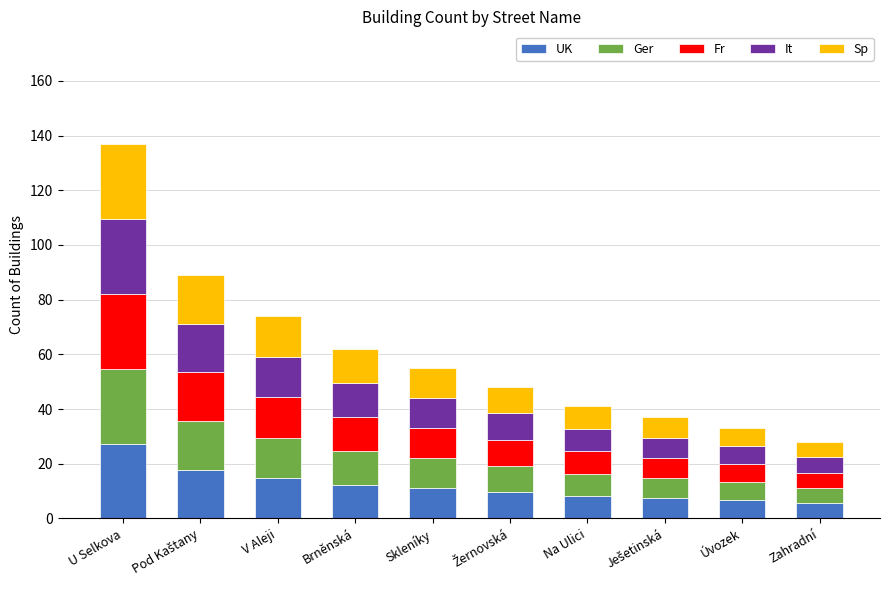

What is the minimum value for UK?

5.6